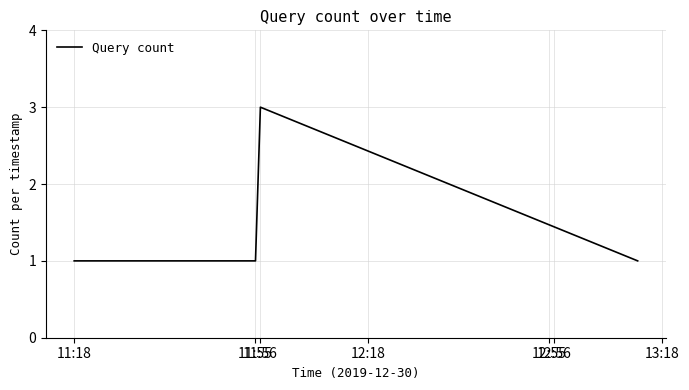

What is the sum of all values?

6